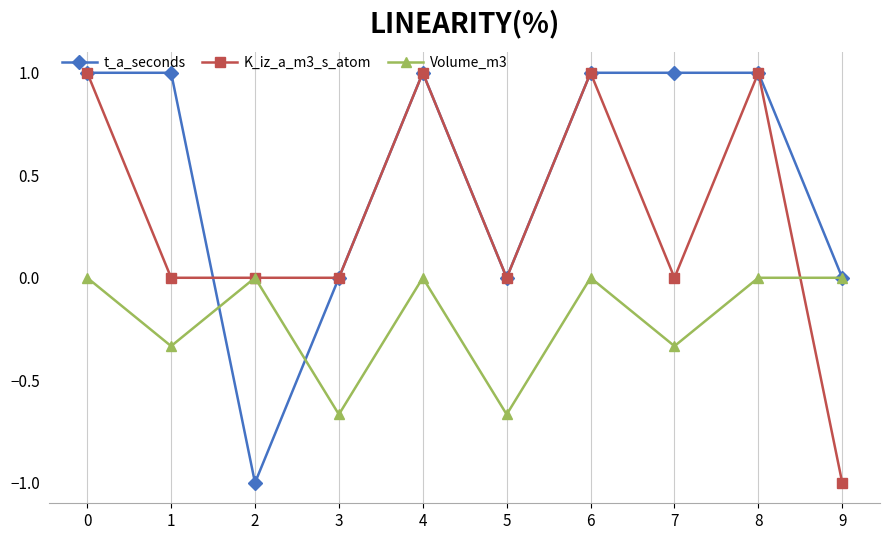

Which series changed the most between 0 and 7?

K_iz_a_m3_s_atom